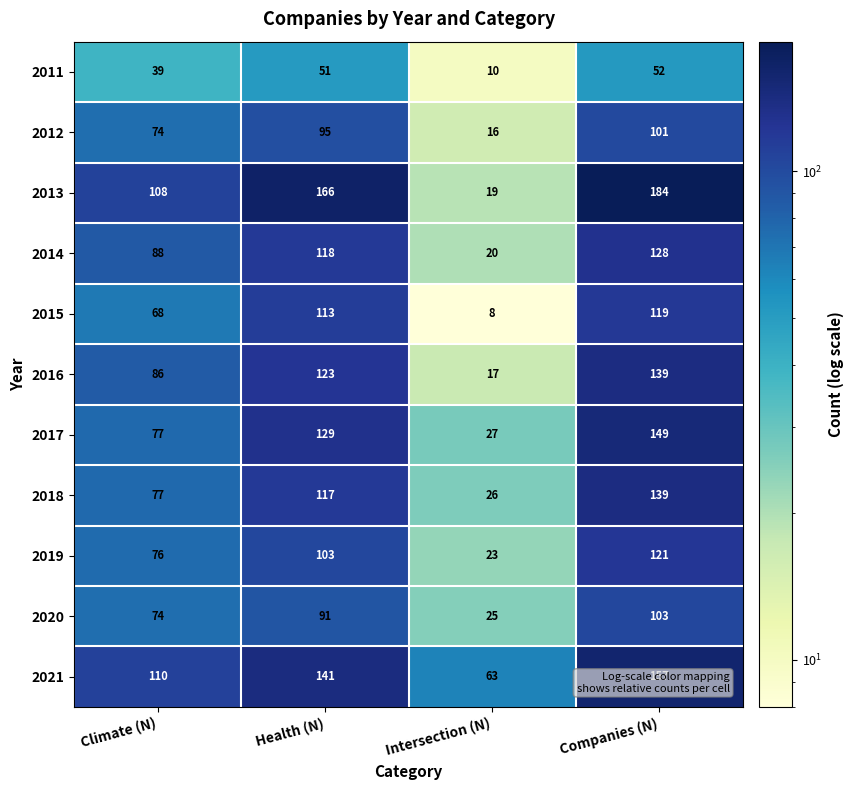

How many 2016 values are between 86 and 139?

3